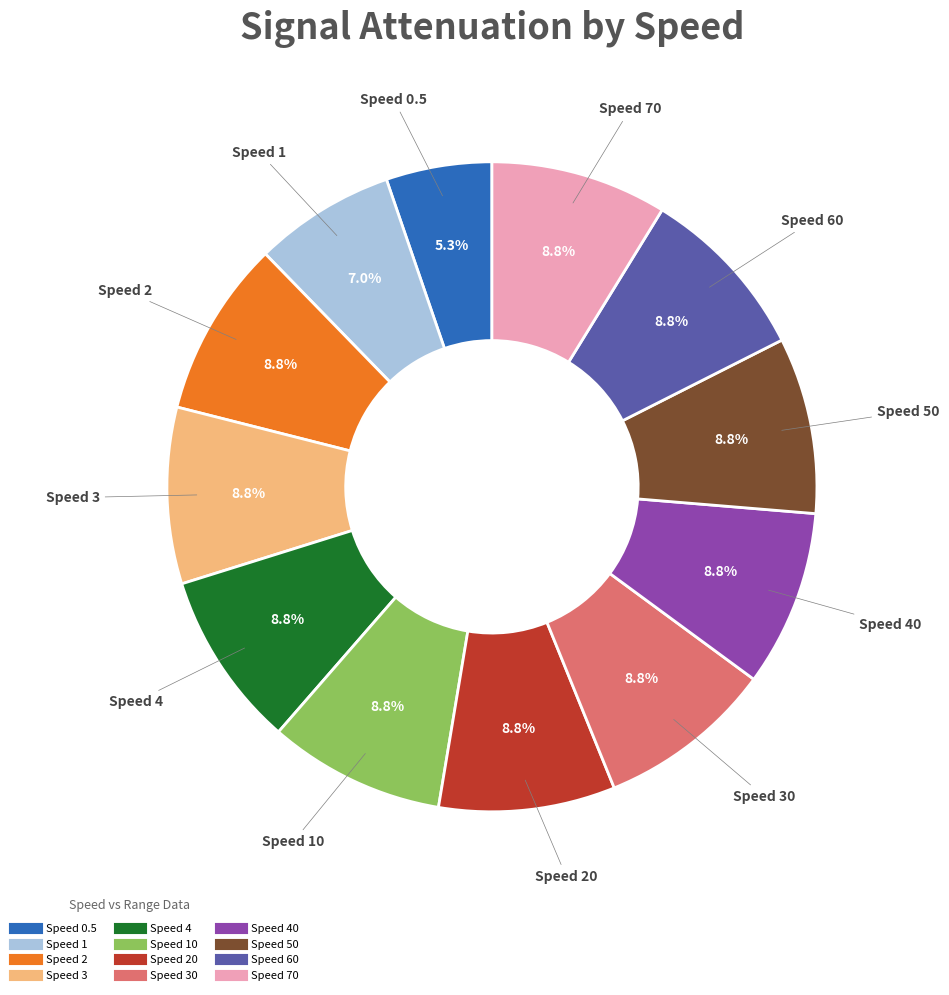

Is there any slice that represents more than half of the pie?

No